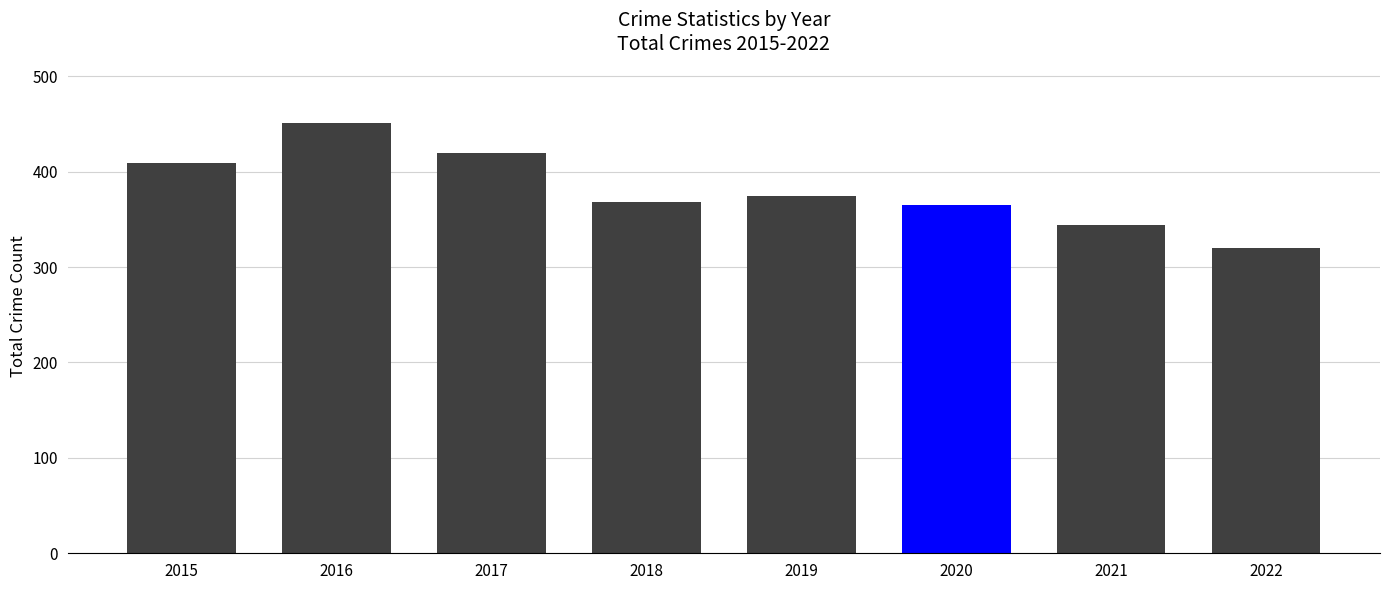

The chart shows a value of 375 at 2019. True or false?

True